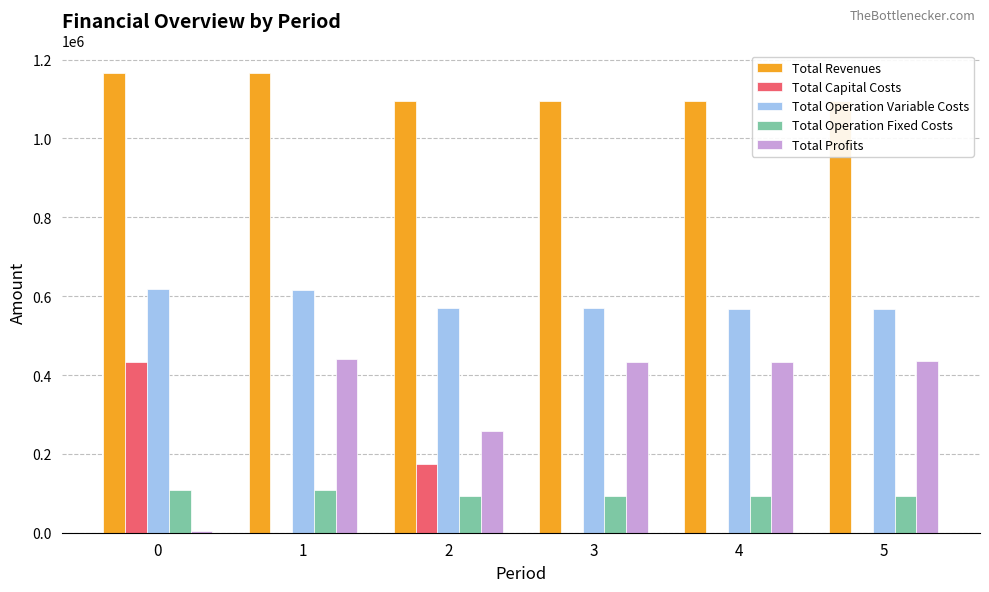

What is the difference between the second highest and second lowest values in the Total Operation Variable Costs series?

47864.7